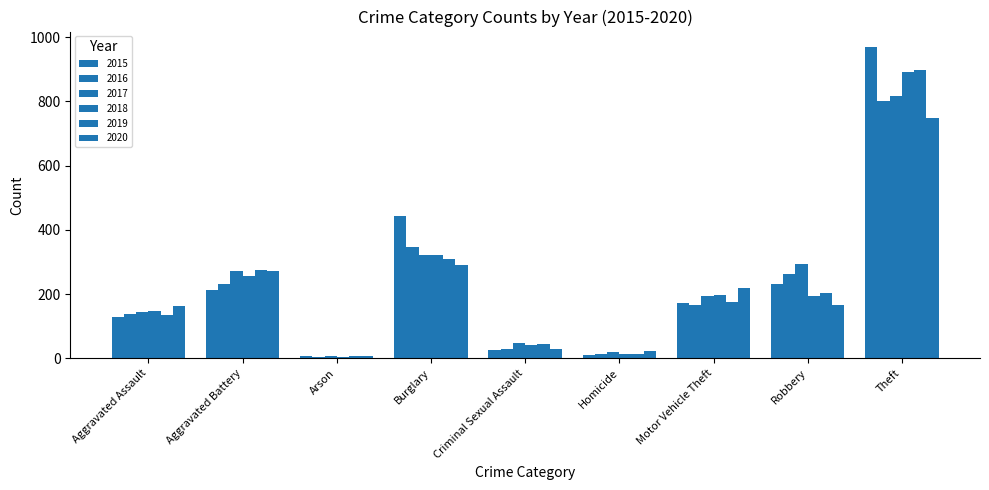

How many values in the 2018 series are below 194?

4